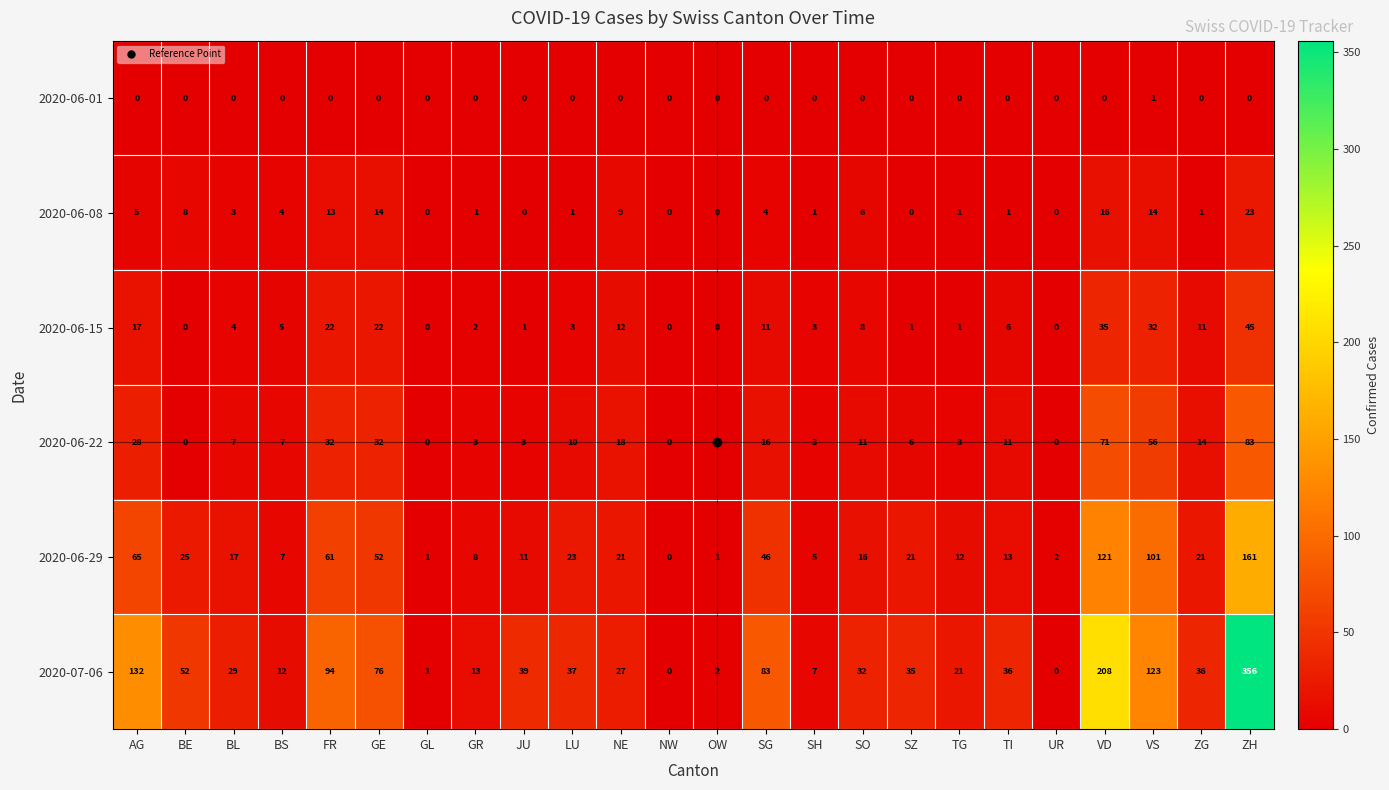

List the series in order of their peak value, highest first.

2020-07-06, 2020-06-29, 2020-06-22, 2020-06-15, 2020-06-08, 2020-06-01